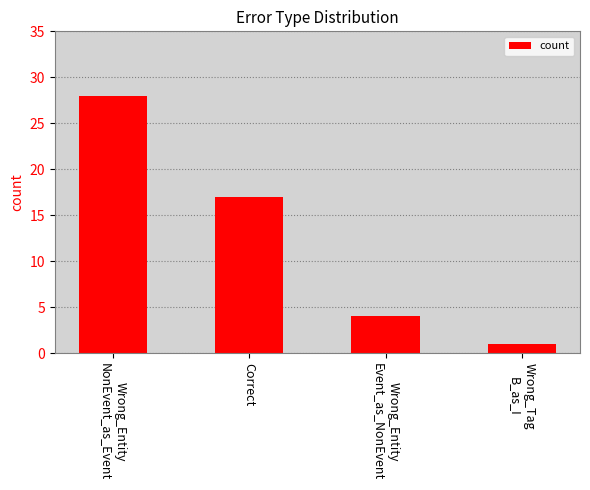

List the labels in order of value, smallest first.

Wrong_Tag
B_as_I, Wrong_Entity
Event_as_NonEvent, Correct, Wrong_Entity
NonEvent_as_Event